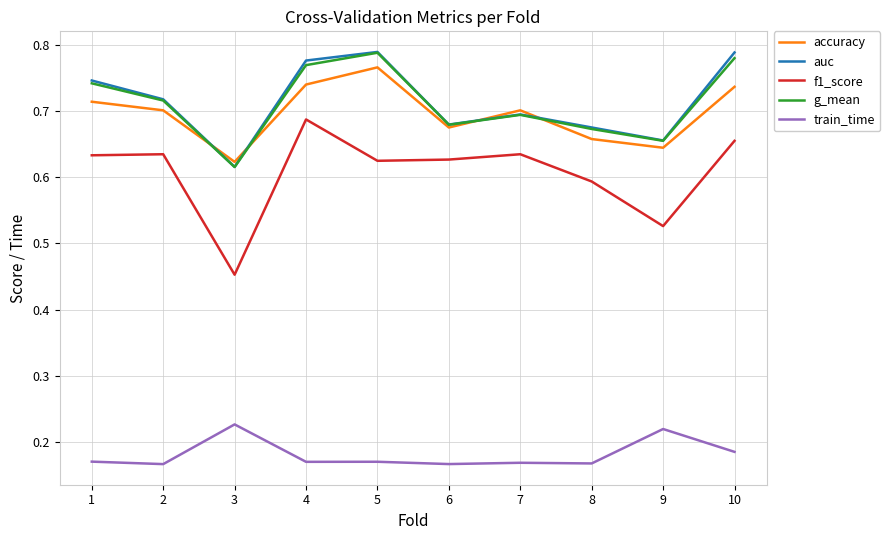

Which category has the highest value in the g_mean series?

5